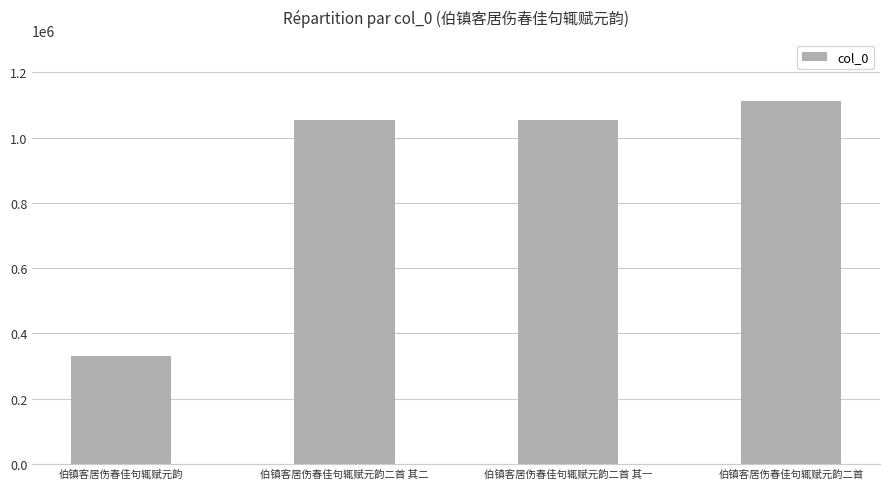

What value does the data have at 伯镇客居伤春佳句辄赋元韵二首?

1113577